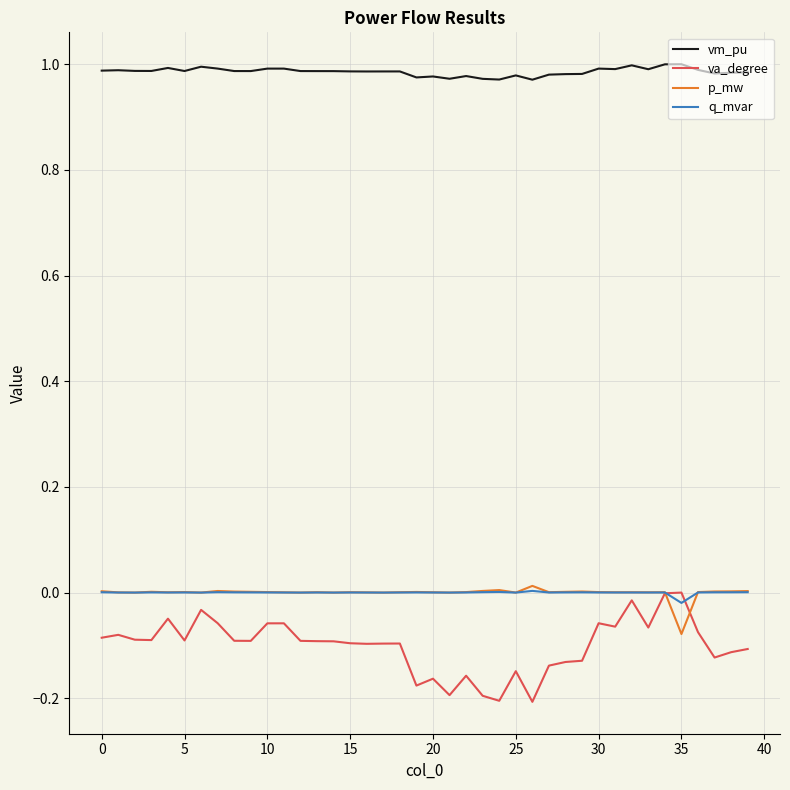

Which series has the largest total across all categories?

vm_pu